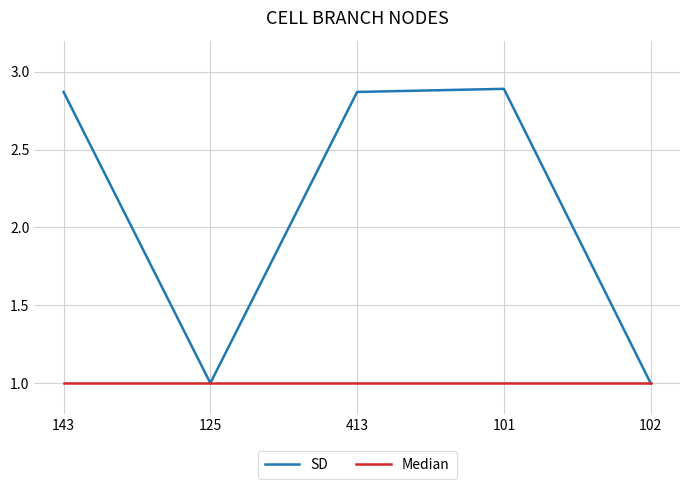

What is the spread (max minus min) of values at 101?

1.9